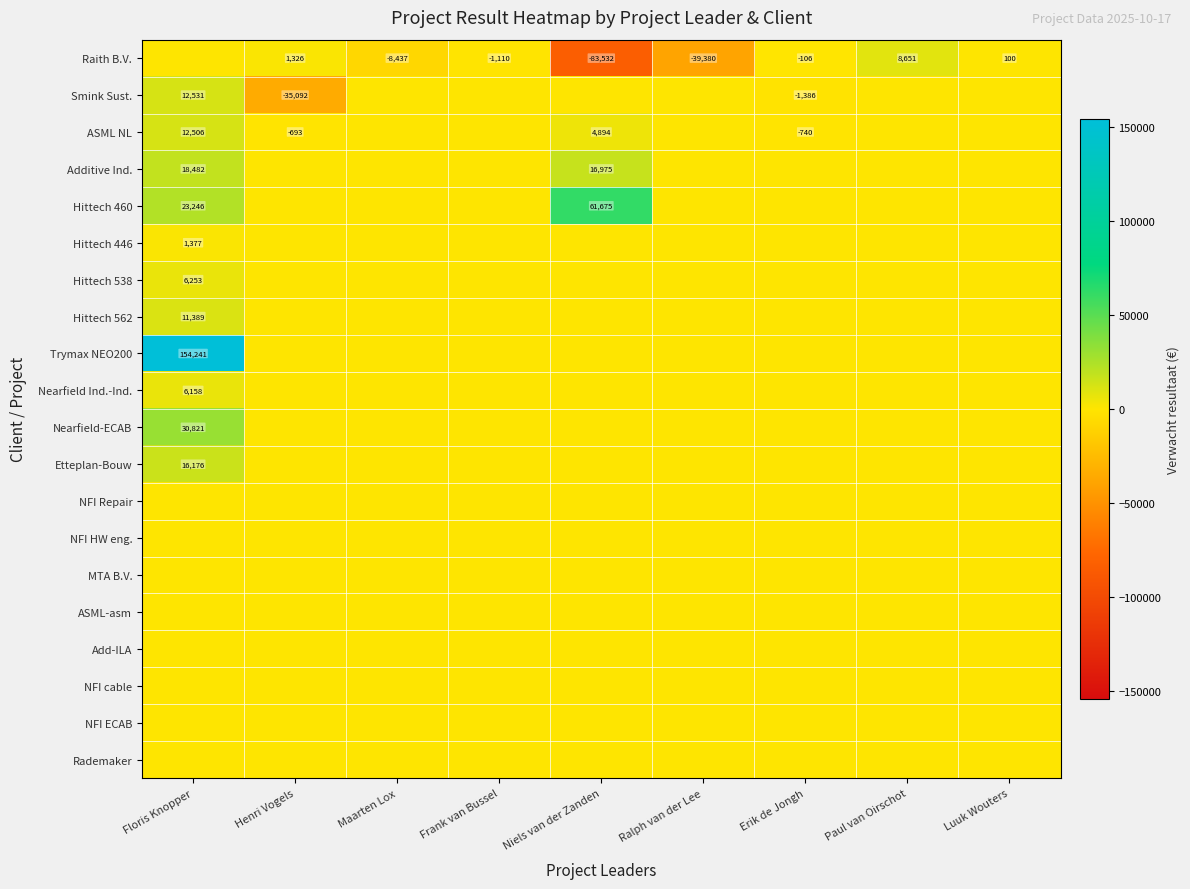

At which label does Add-ILA reach its peak?

Floris Knopper